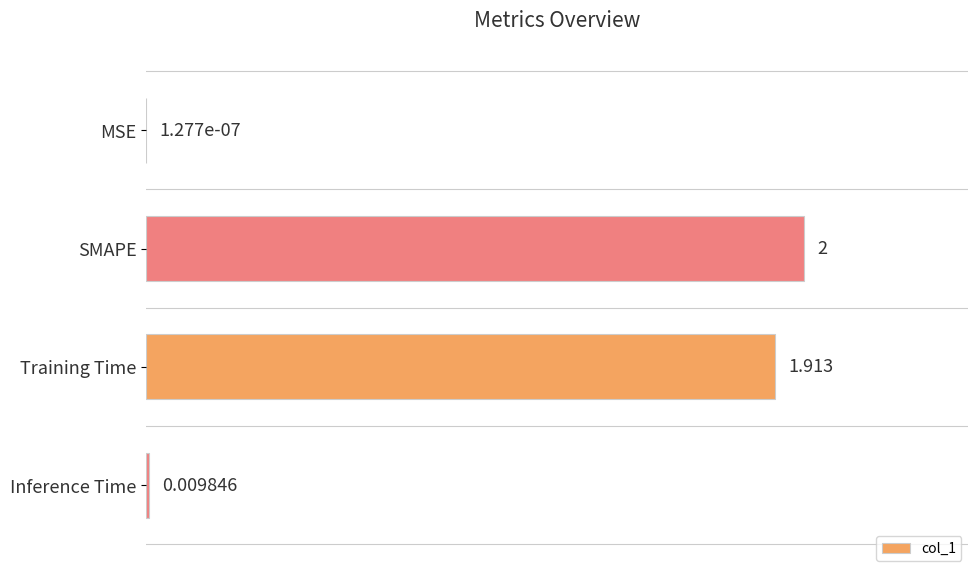

Which category has the highest value across all series?

SMAPE